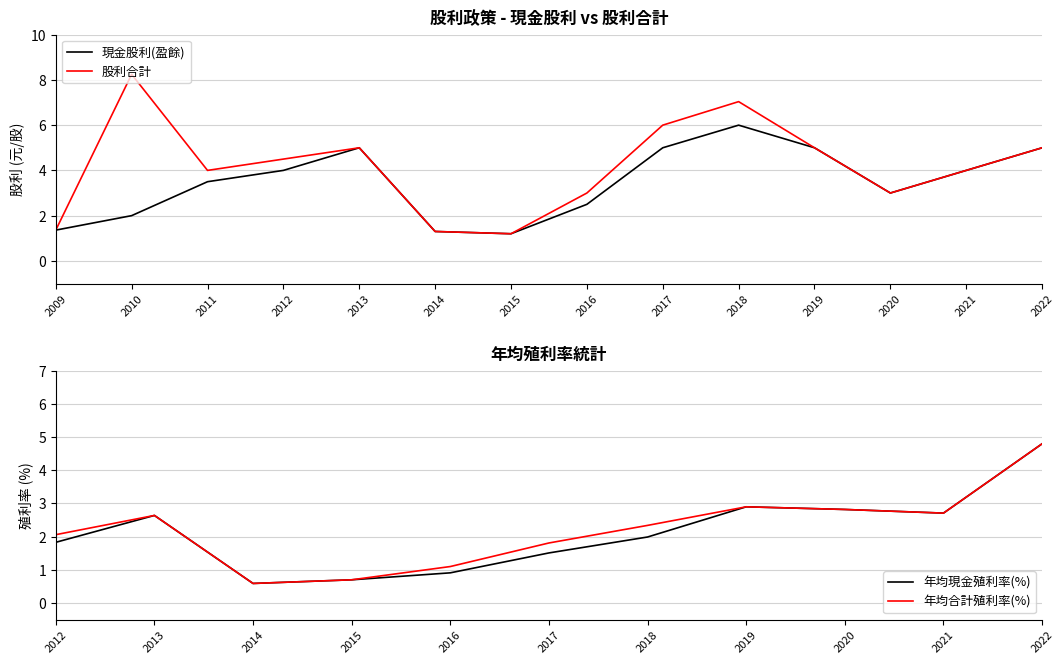

What is the maximum value shown in the chart?

8.2